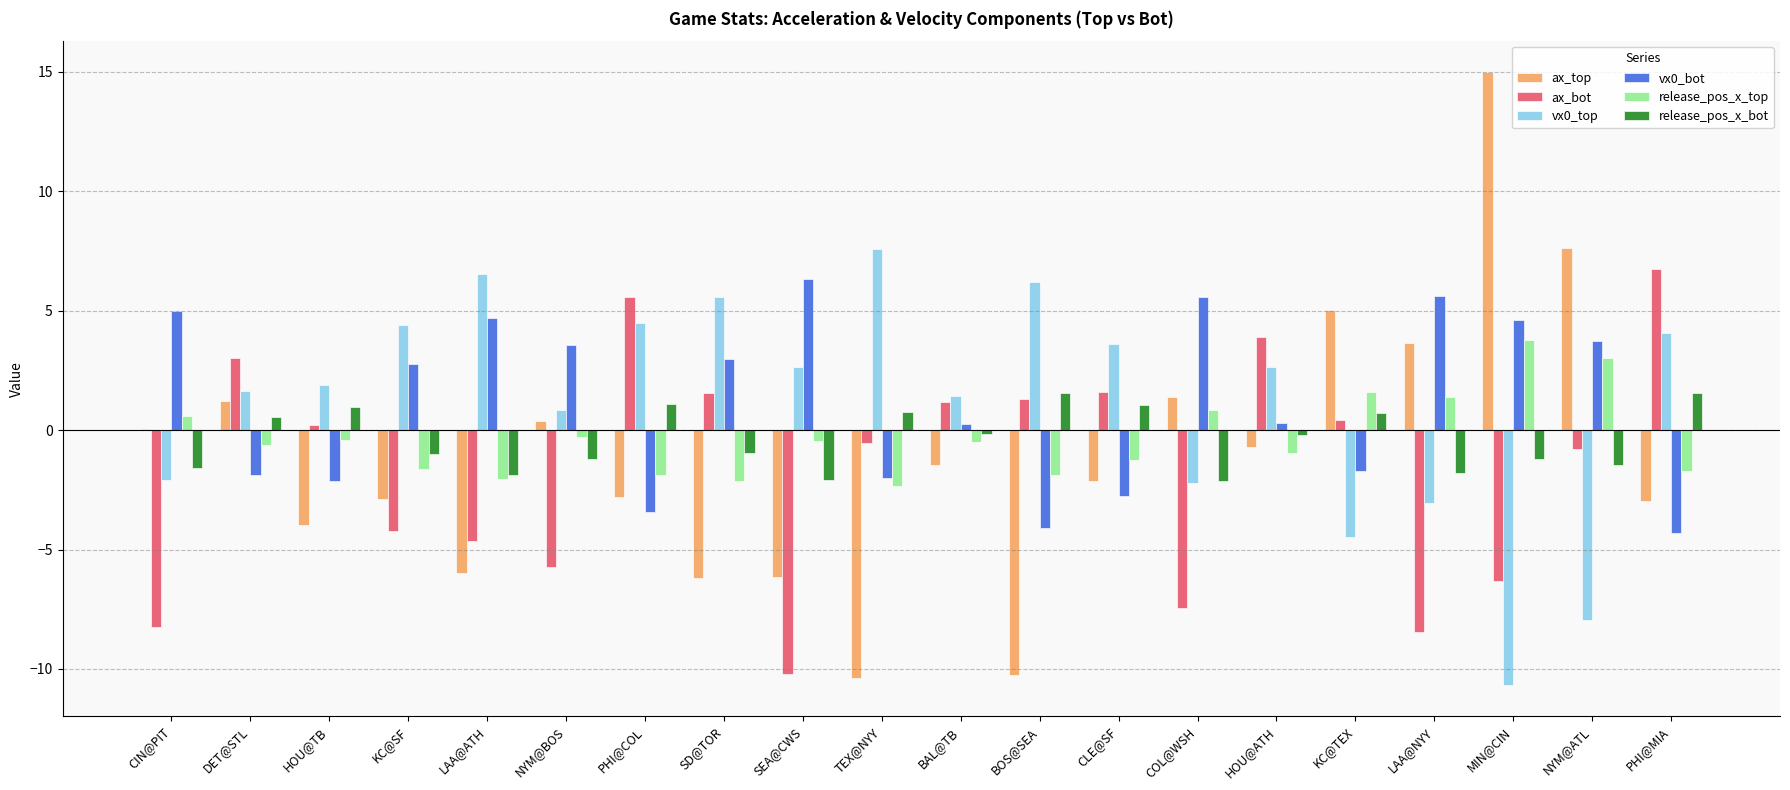

Which category has the highest value across all series?

MIN@CIN